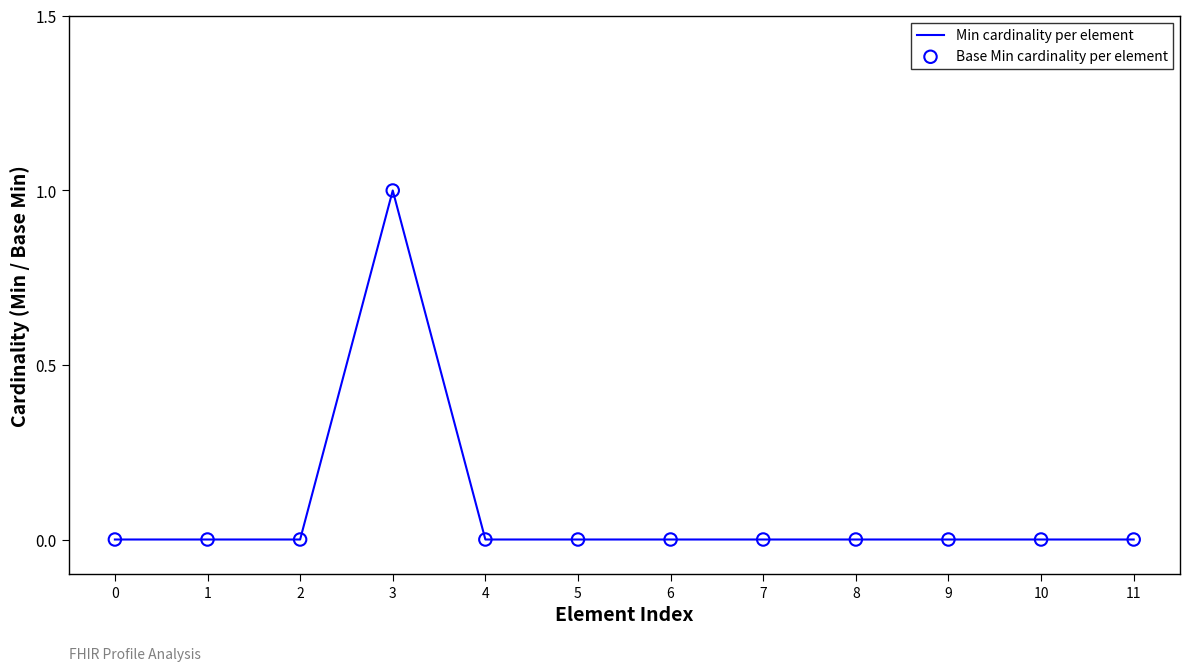

The chart shows a value of 0 at 10. True or false?

True